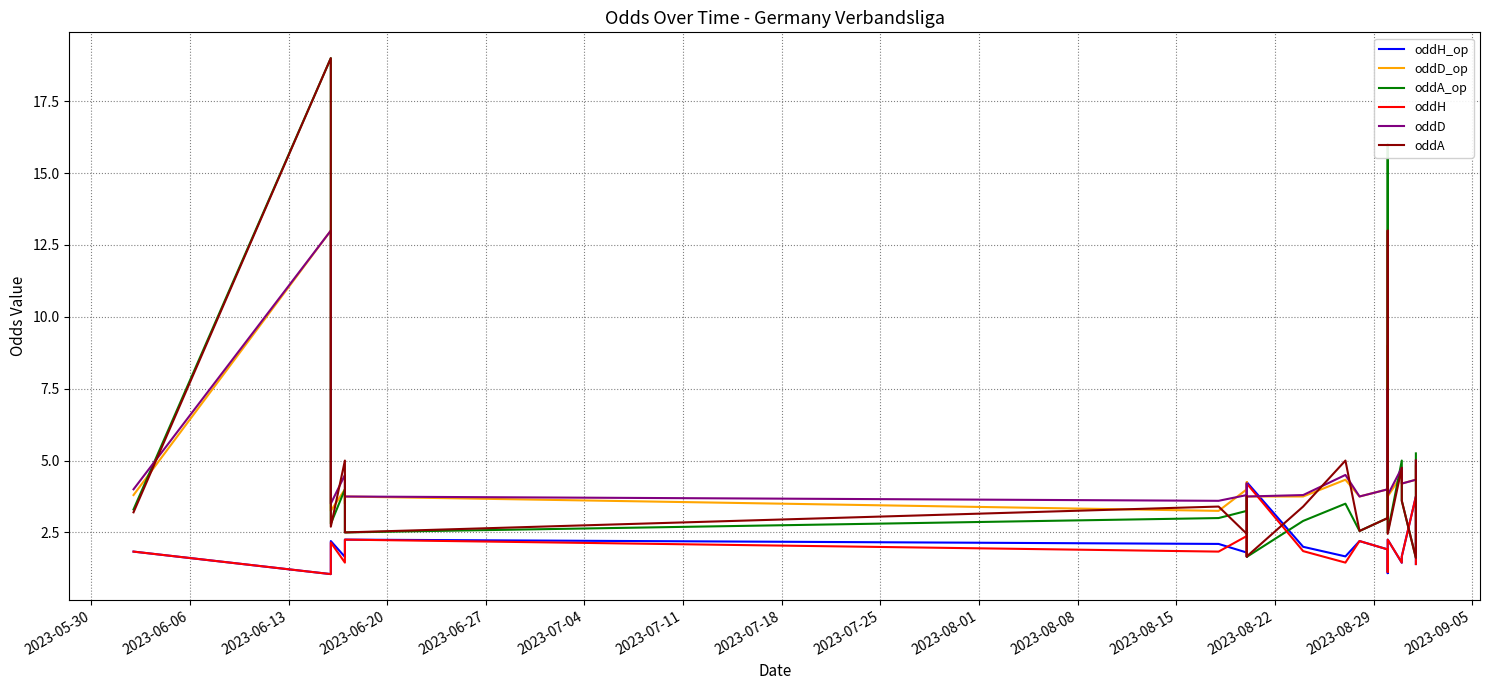

What are all the series names shown in the legend?

oddH_op, oddD_op, oddA_op, oddH, oddD, oddA